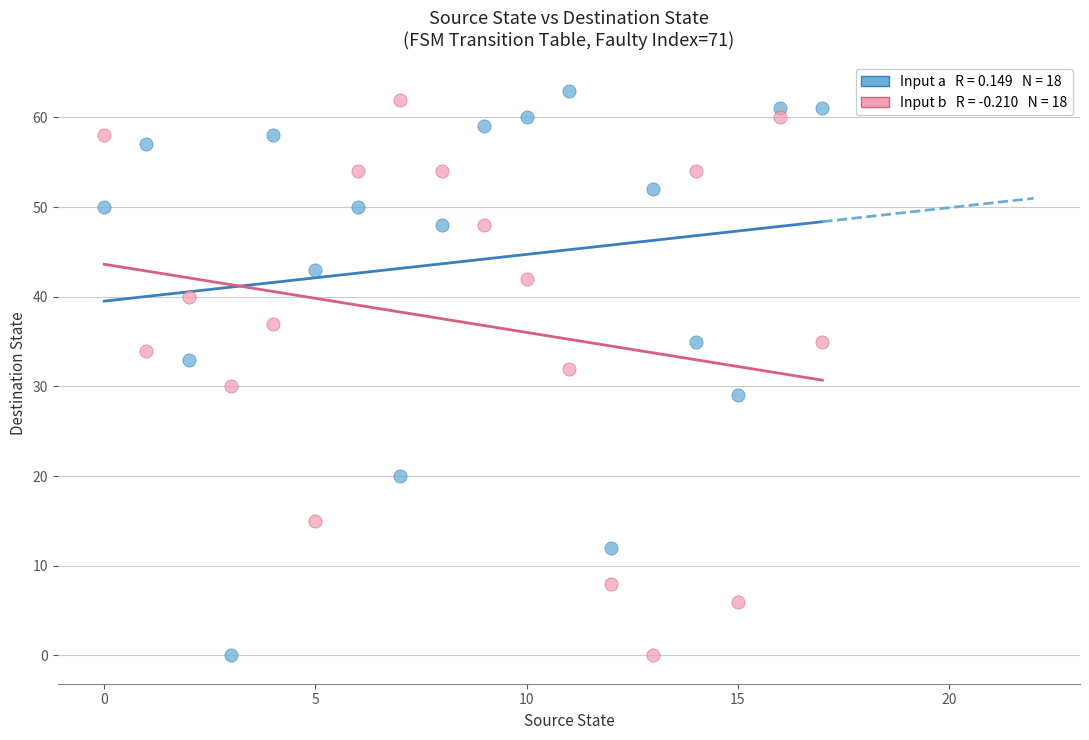

Across all data points, what is the range of Y values (max minus min)?

63